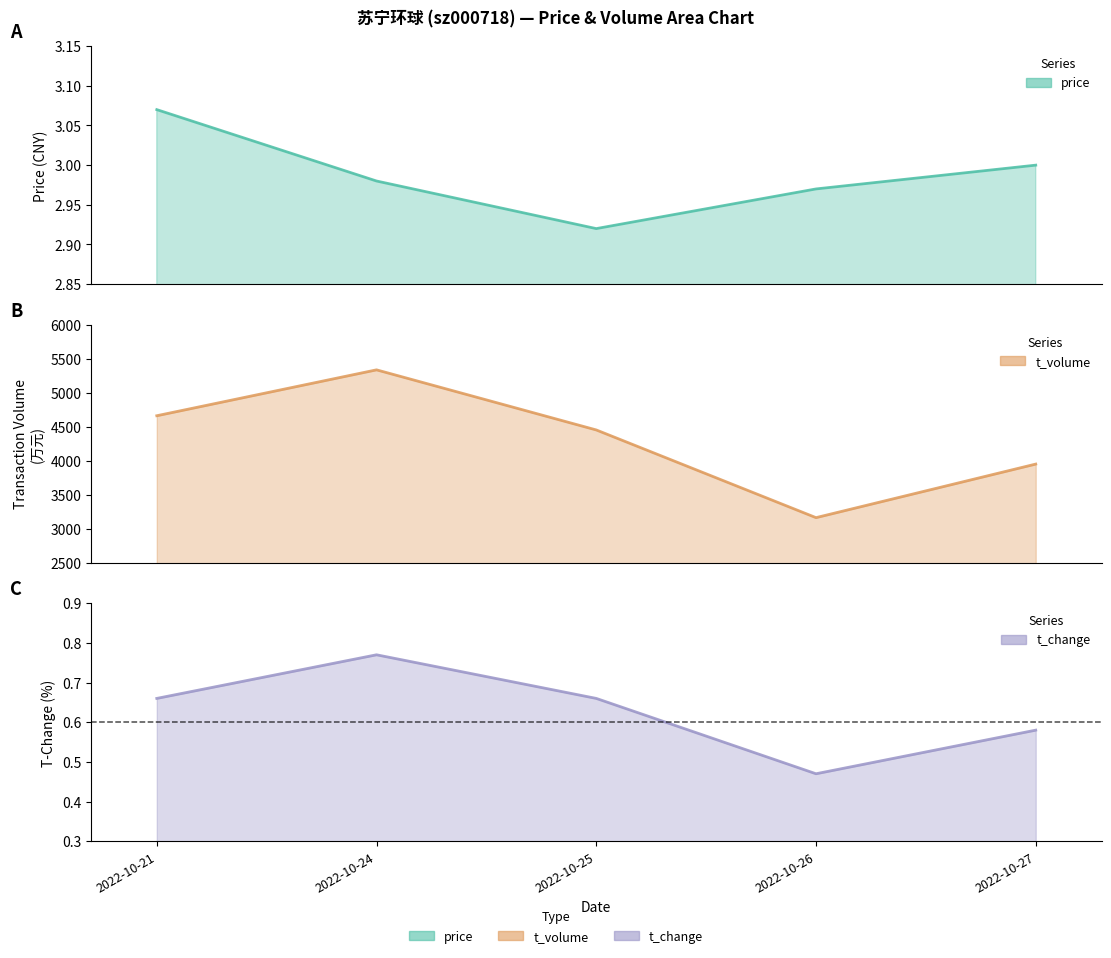

Between 2022-10-24 and 2022-10-26, which series saw the biggest shift?

t_volume